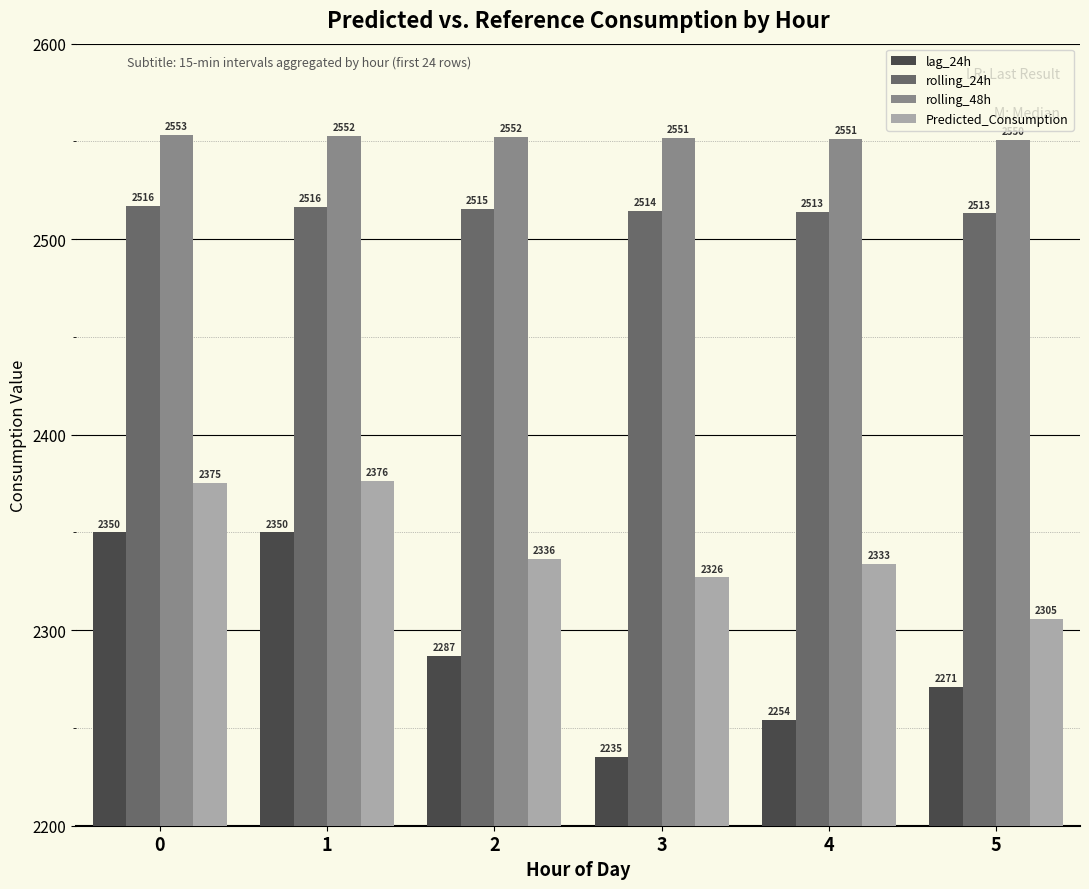

What value does the Predicted_Consumption series have at 1?

2376.3